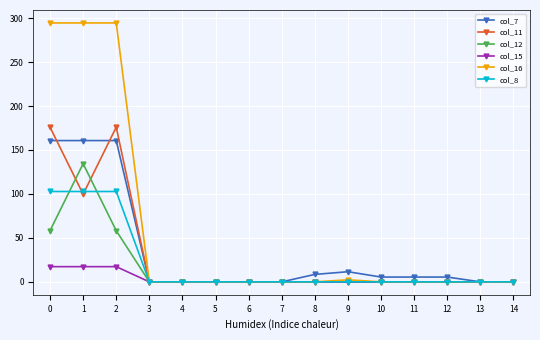

What is the greatest value displayed?

294.5